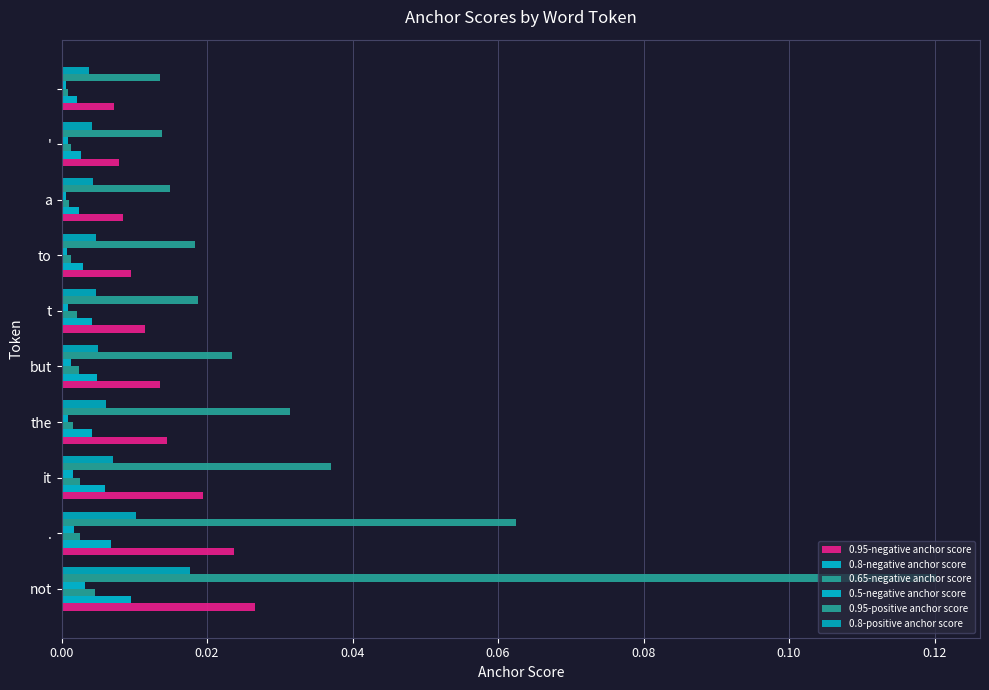

Count the number of categories in the chart.

10